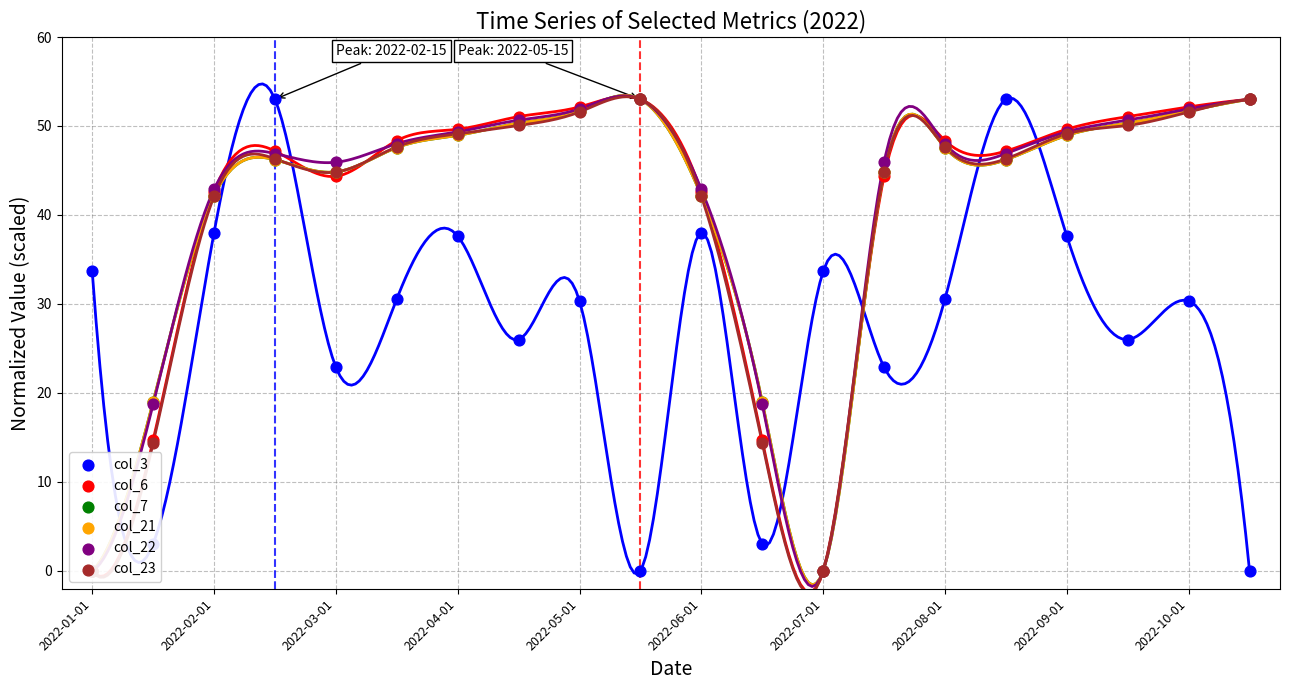

Is the value of col_23 at 18 greater than the value of col_3 at 15?

No